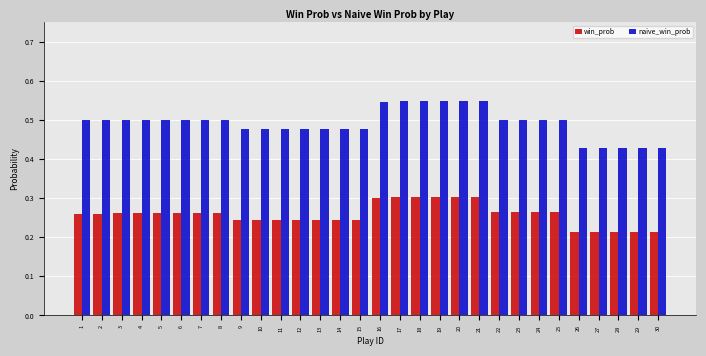

At 29, list the series in order from smallest to largest.

win_prob, naive_win_prob